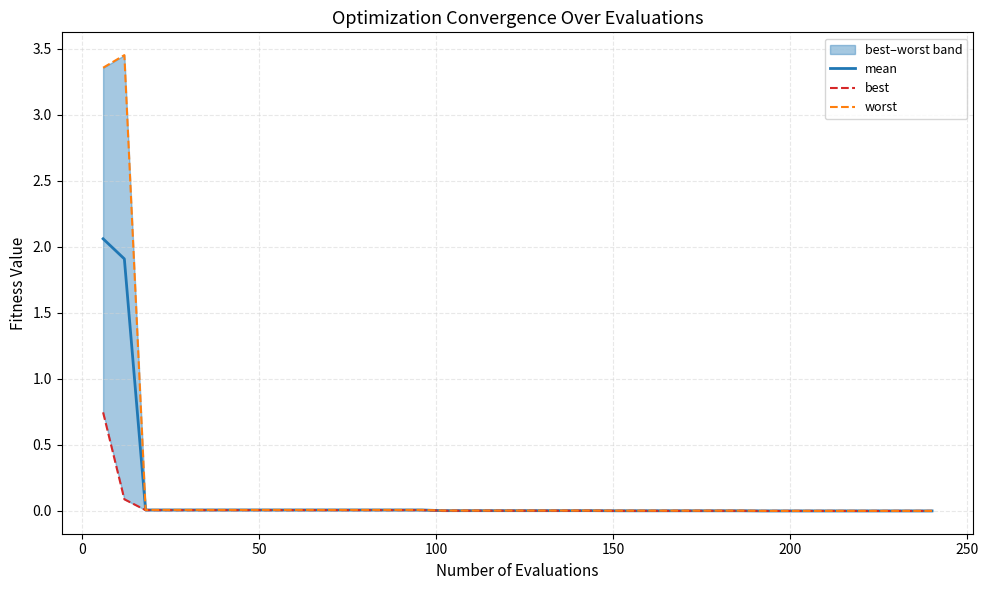

How many distinct data groups are displayed?

3